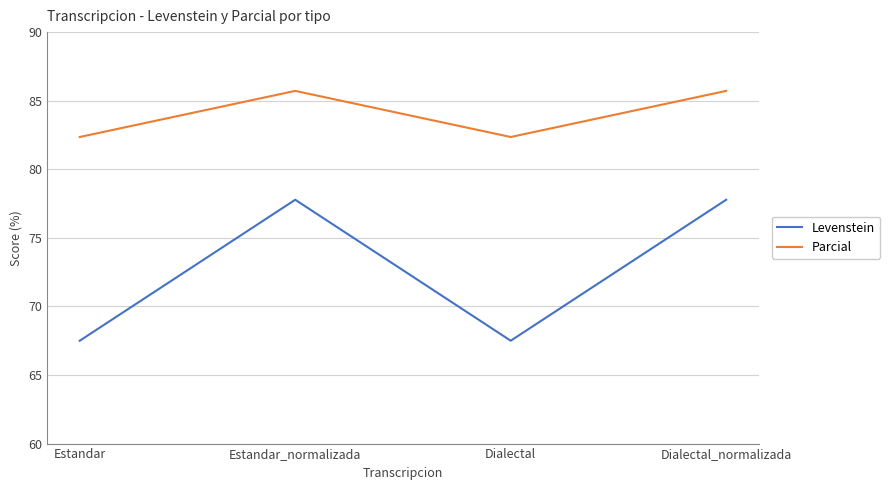

What is the lowest value of the Levenstein series?

67.5